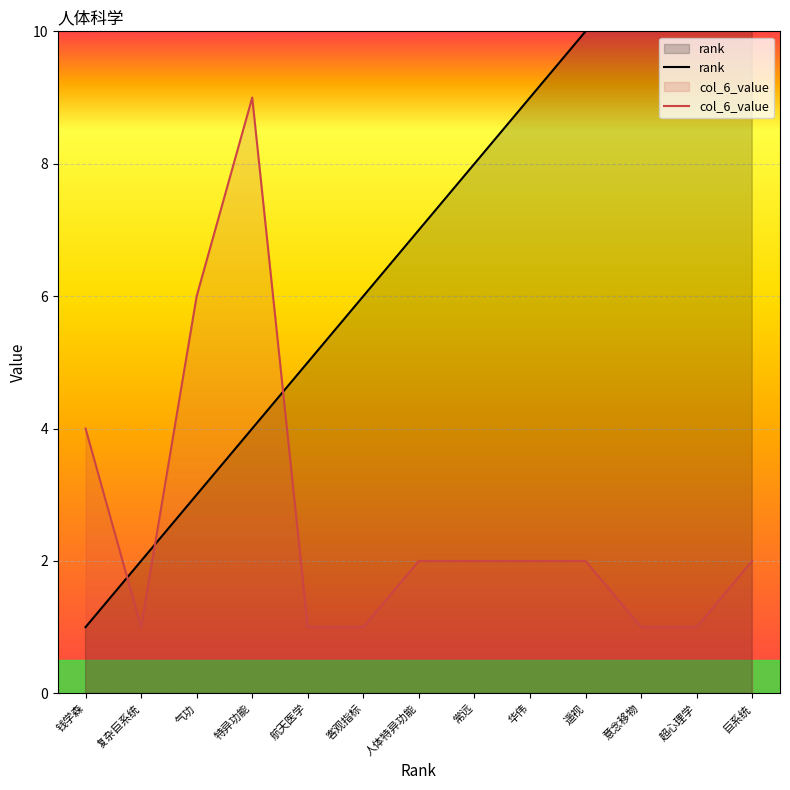

What is the label of the 12th point from the left?

超心理学